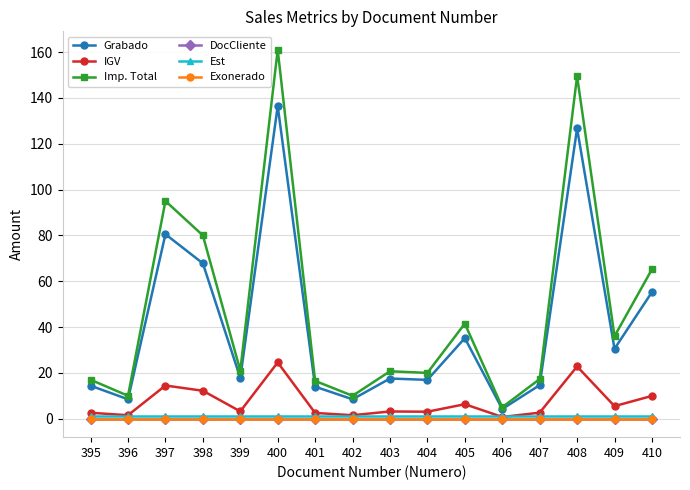

Which category has the lowest value across all series?

395